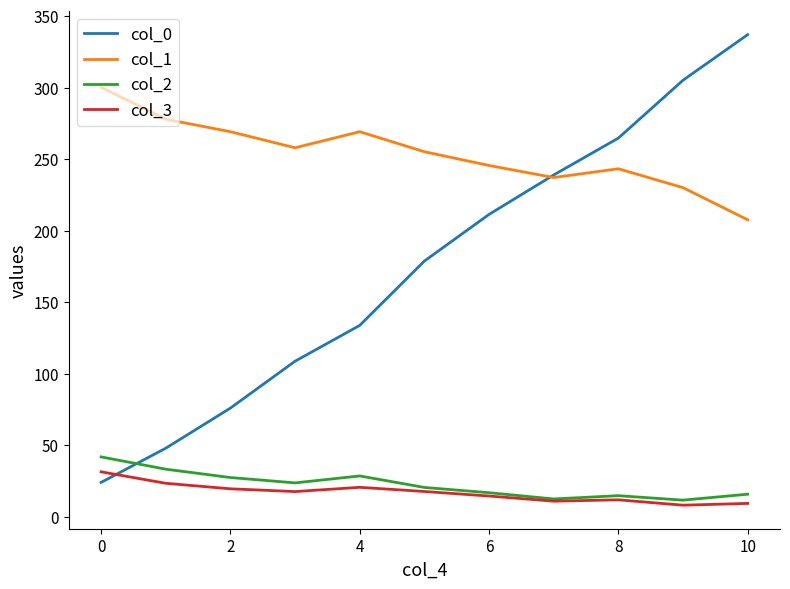

Which series has the largest range (max minus min)?

col_0